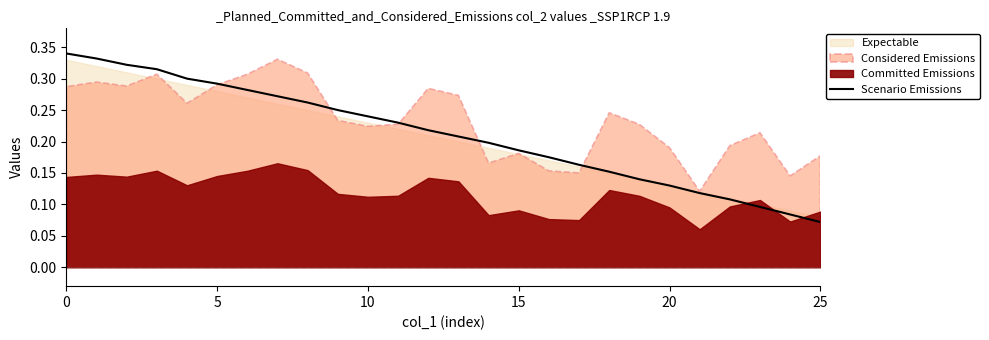

At which label does Scenario Emissions reach its minimum?

25